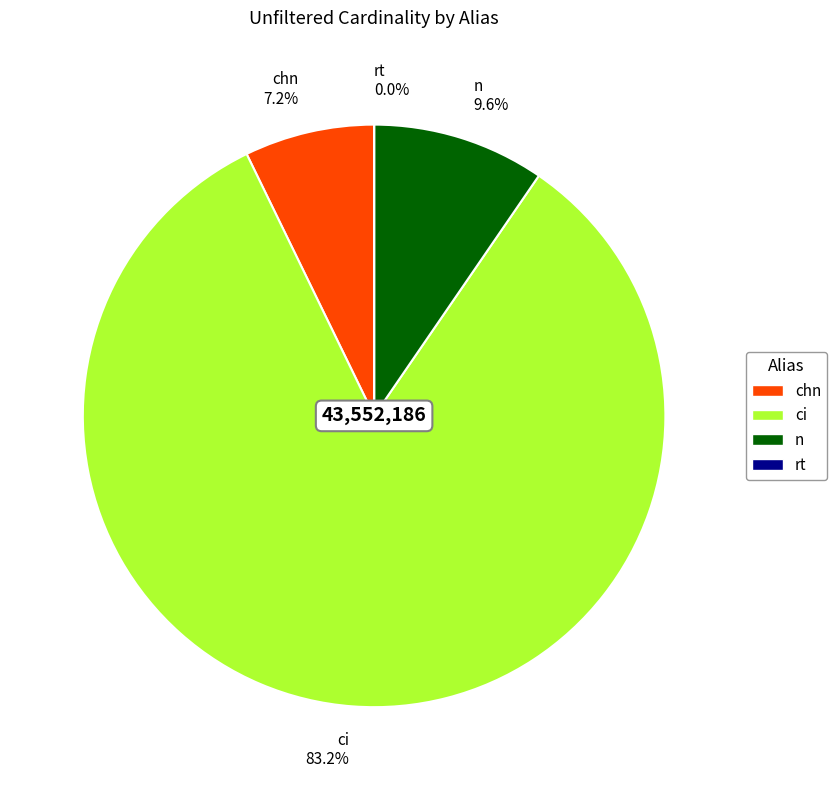

To the nearest percent, what is the difference between the largest and smallest slice percentages?

83%